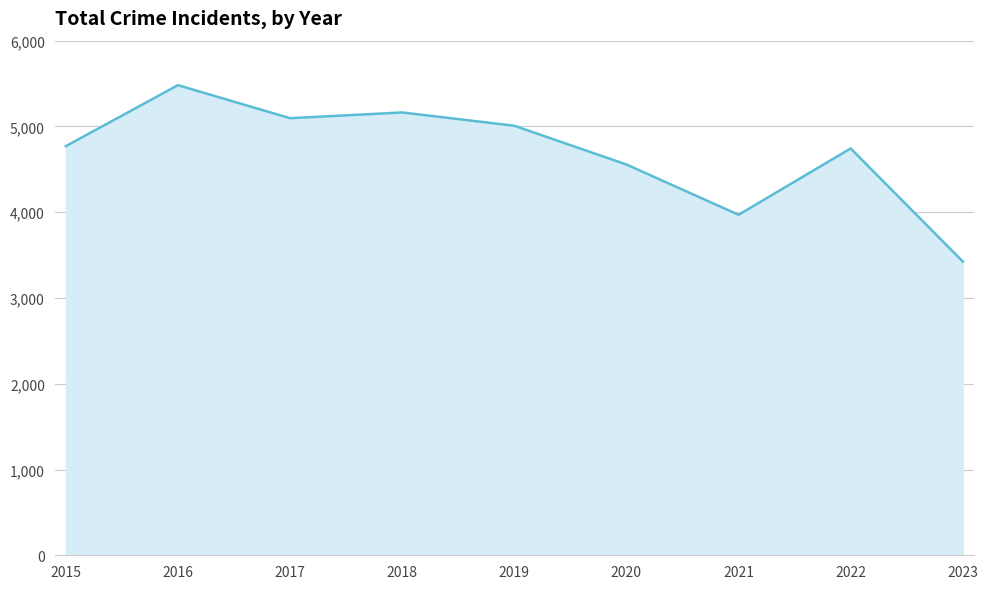

What is the difference between the maximum and minimum values?

2056